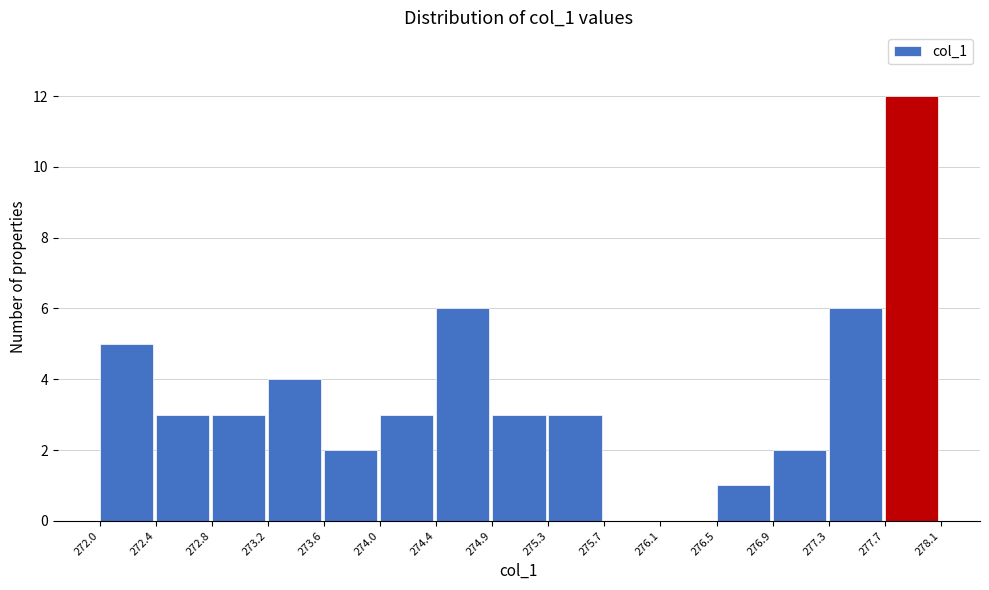

Over which range of the x-axis is the bar tallest?

277.7 to 278.1